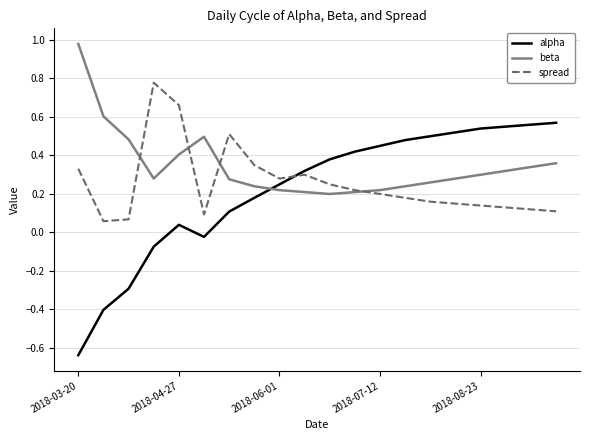

Does the chart display data point markers on the line(s)?

No